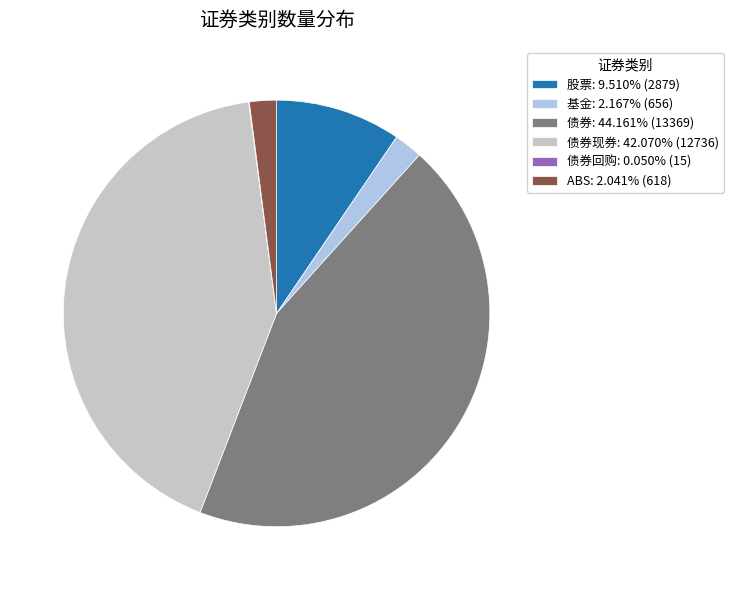

Combined, do 债券现券: 42.070% (12736) and 基金: 2.167% (656) account for over 50%?

No